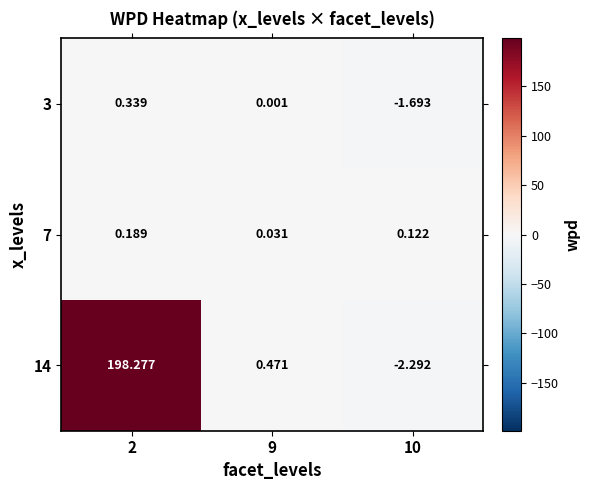

Is the value of 14 at 9 greater than the value of 7 at 2?

Yes